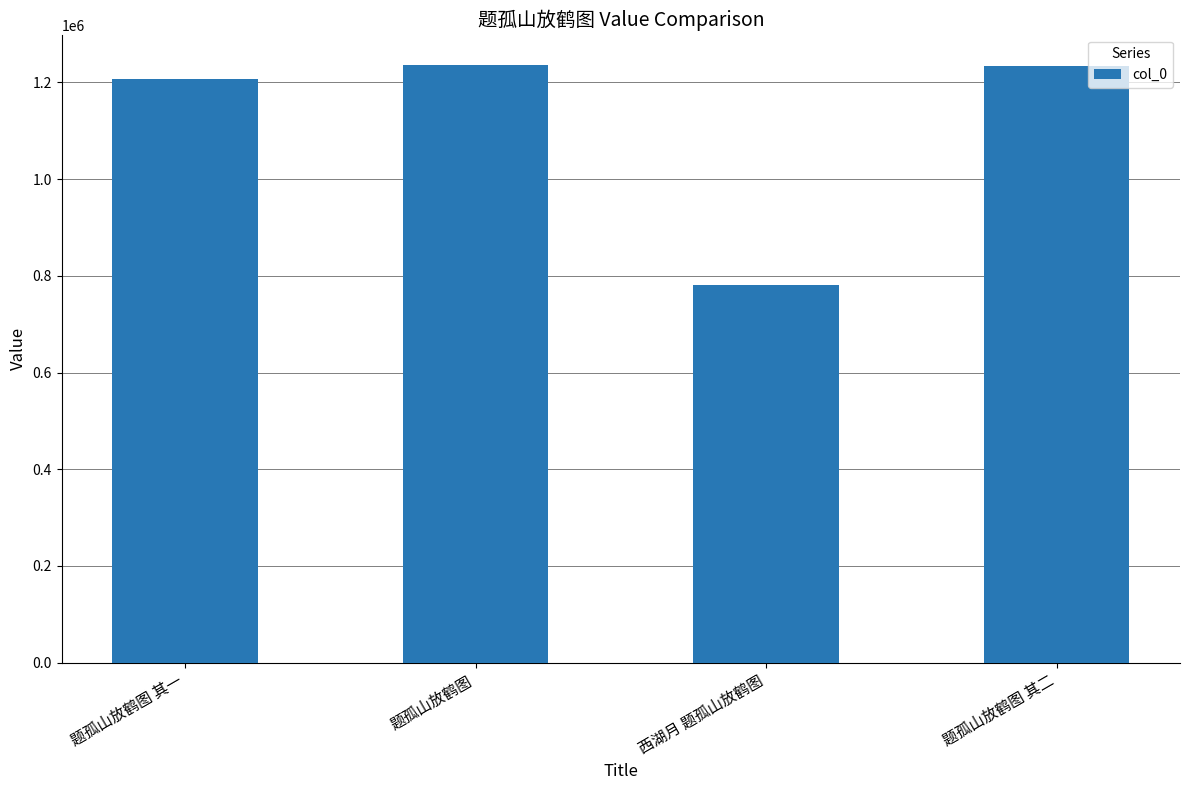

What is the ratio of the value at 题孤山放鹤图 其一 to the value at 题孤山放鹤图 其二?

1.0